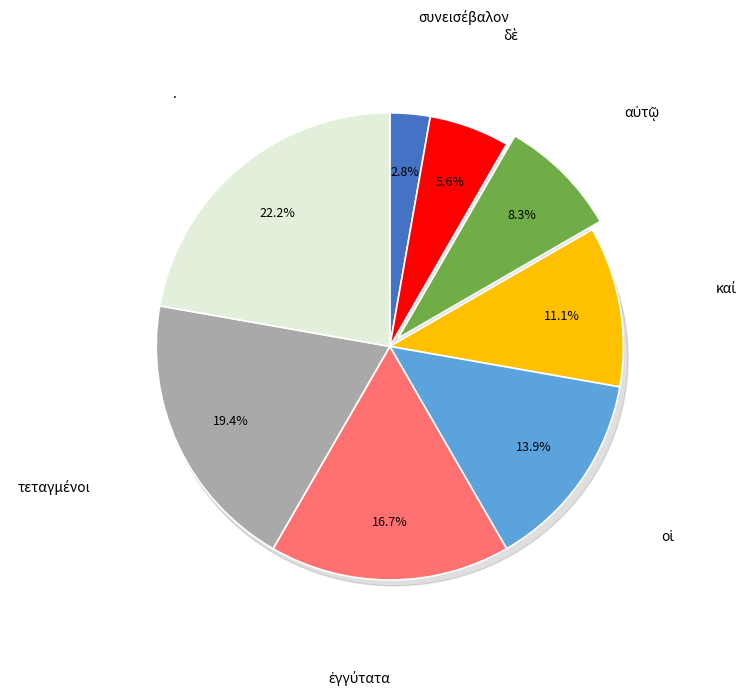

What is the change in value from συνεισέβαλον to .?

+7